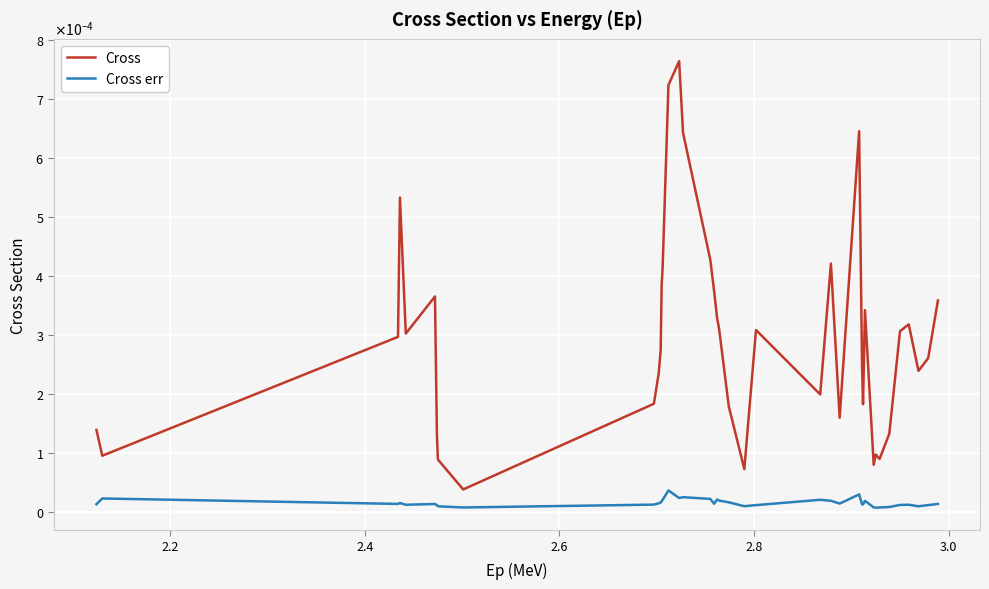

What are all the series names shown in the legend?

Cross, Cross err